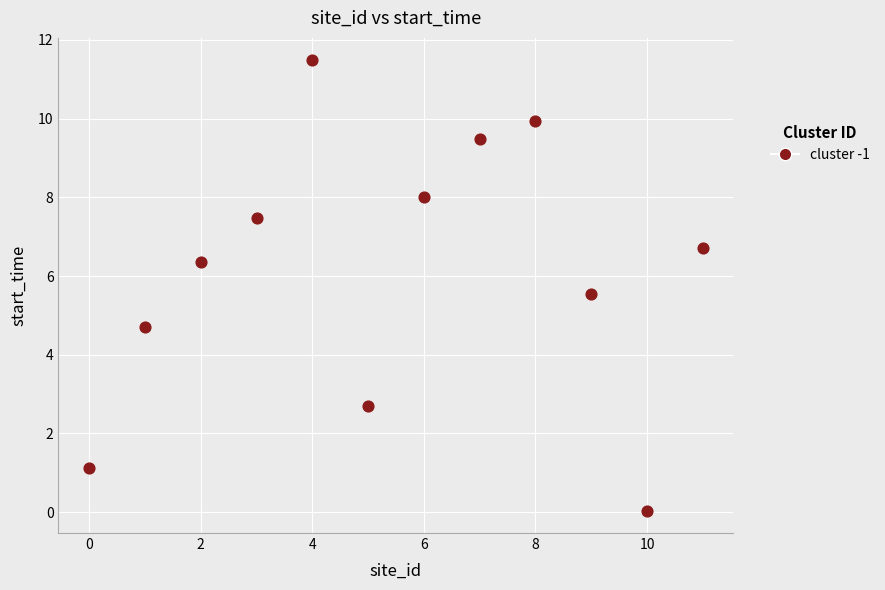

What Y value in the scatter plot is closest to 5?

4.7